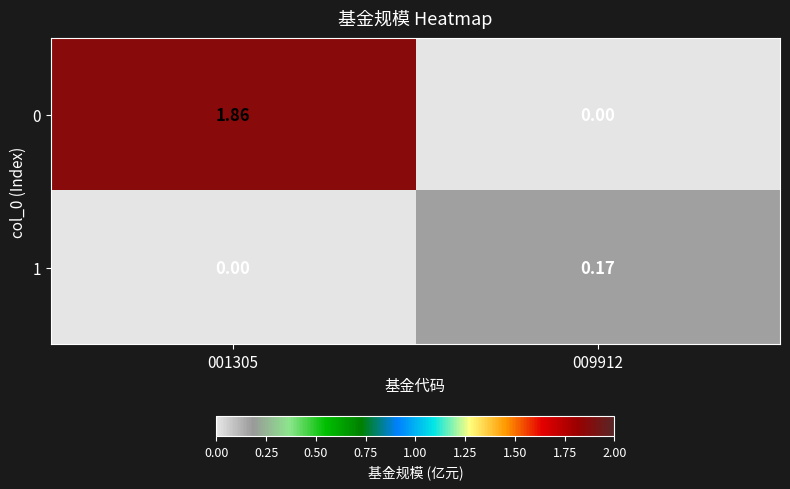

Is the value of 0 at 001305 greater than the value of 1 at 001305?

Yes